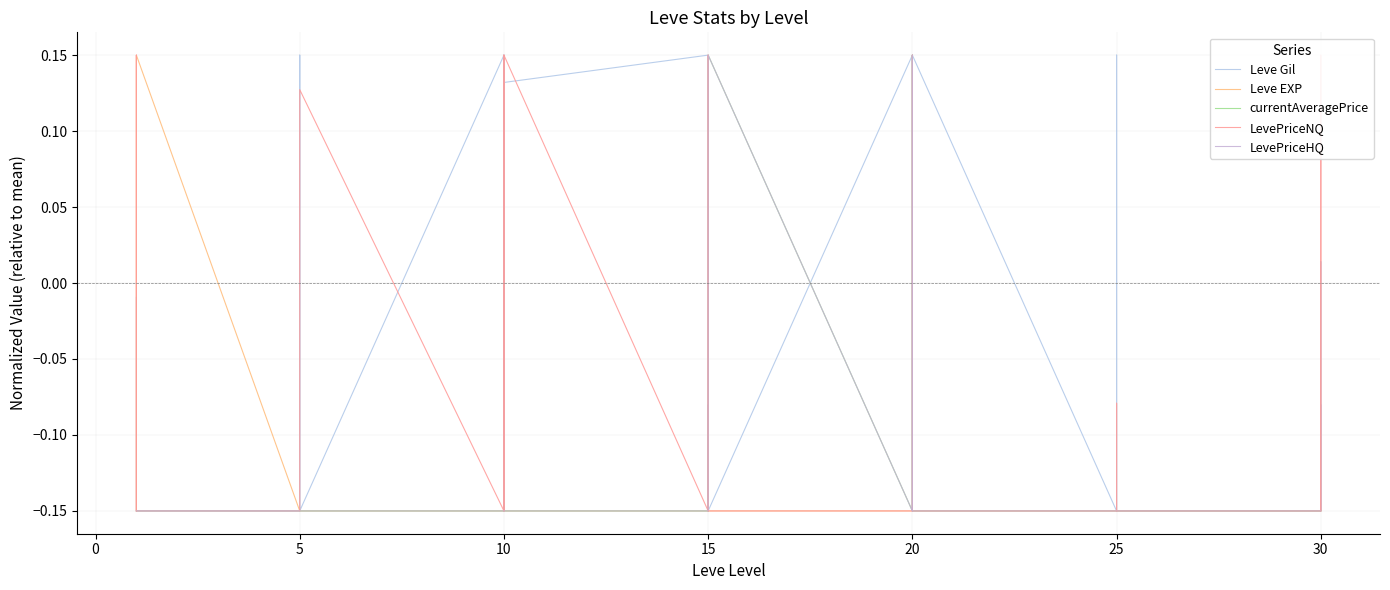

True or false: LevePriceHQ and LevePriceNQ intersect in this chart.

False